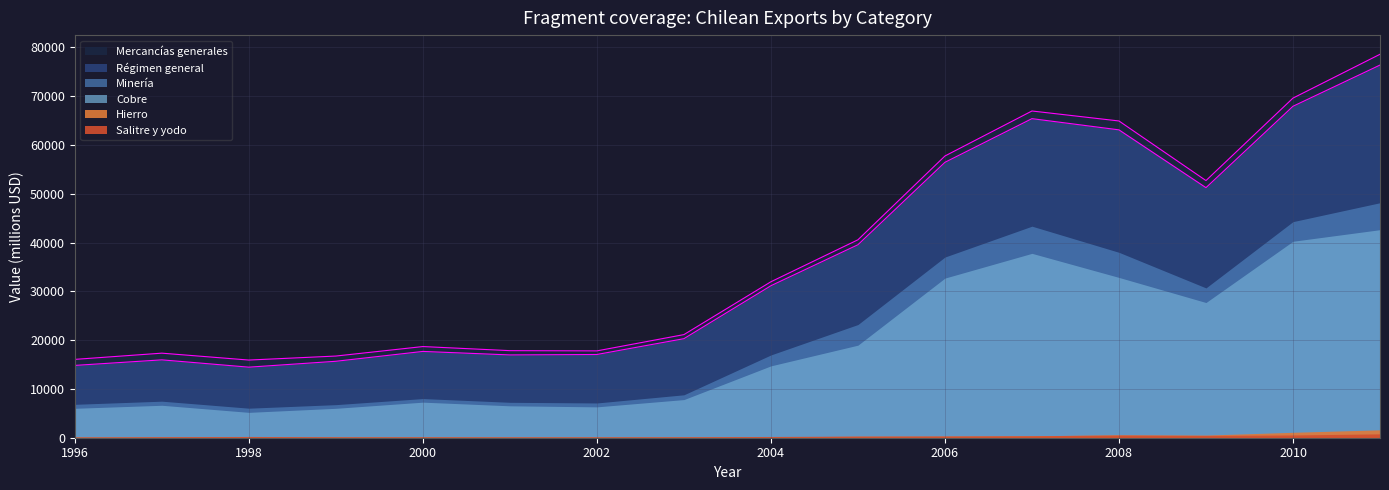

Count the number of data series in this chart.

6